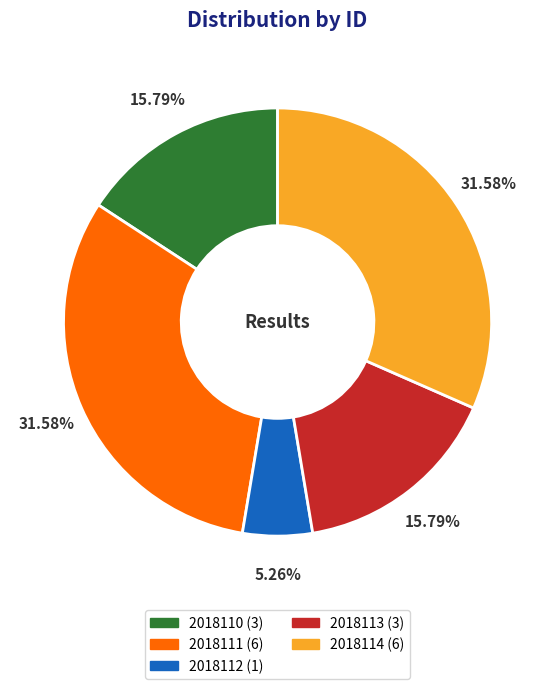

Do 2018110 and 2018112 together represent more than half of the pie?

No